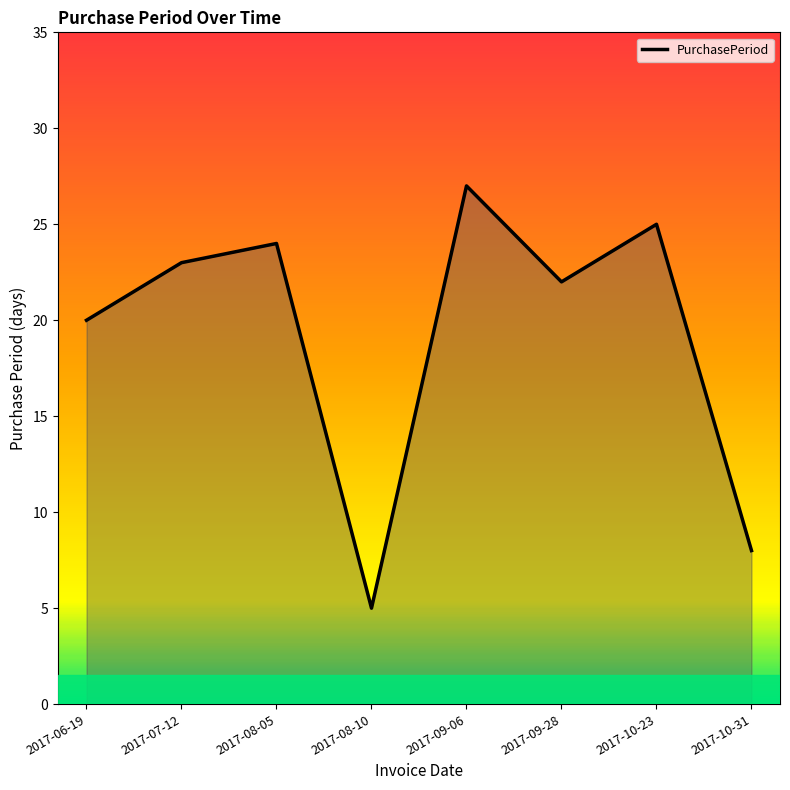

What is the difference between the maximum and minimum values?

22